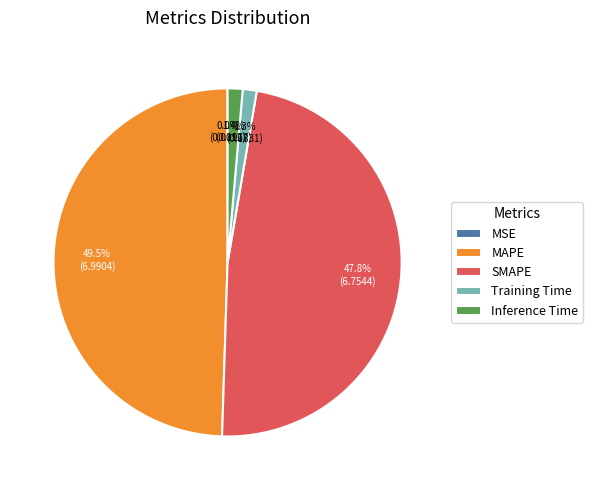

Which category has the biggest portion of the pie?

MAPE